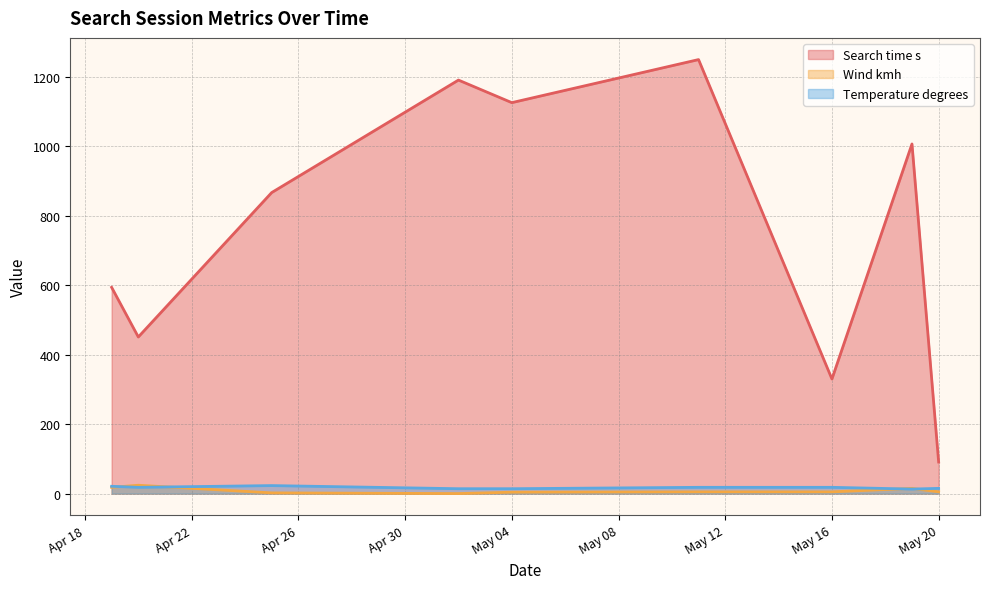

True or false: Wind kmh and Search time s cross at least once.

False